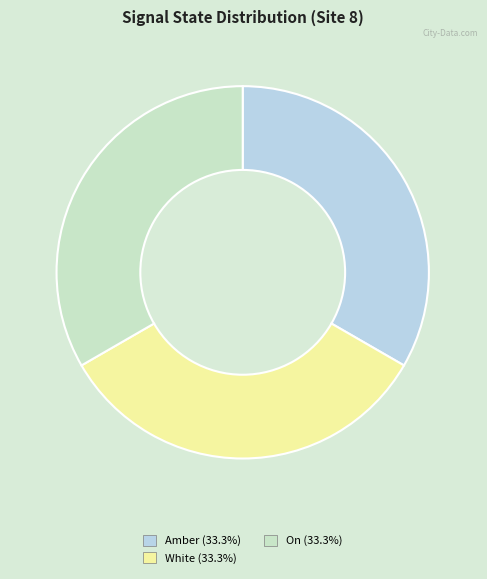

Is Amber (33.3%) the majority of the pie?

No